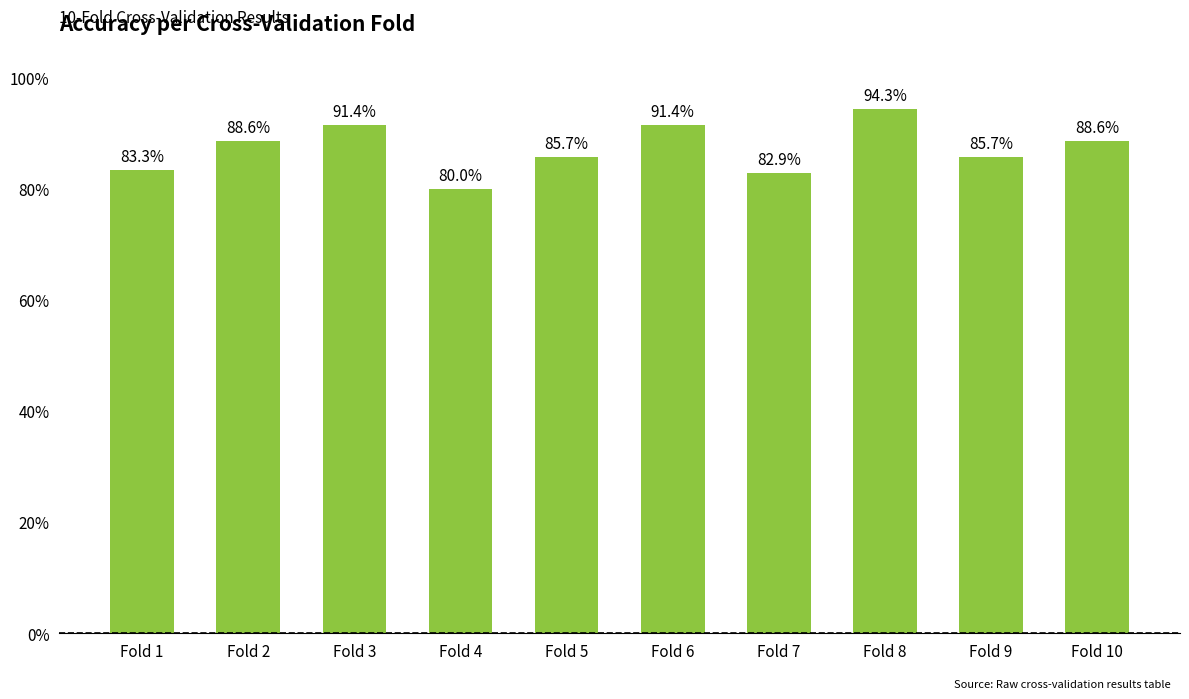

What is the value of the 9th bar from the left?

0.9